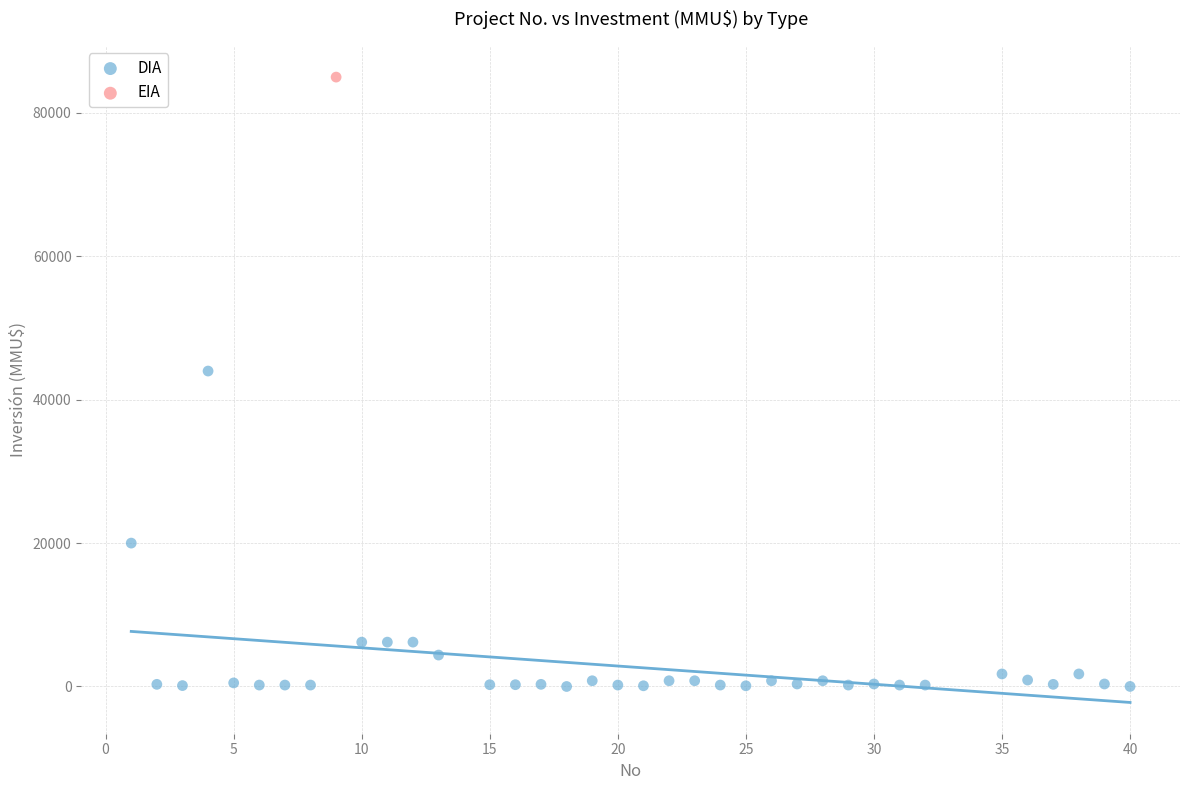

What are all the series names shown in the legend?

DIA, EIA